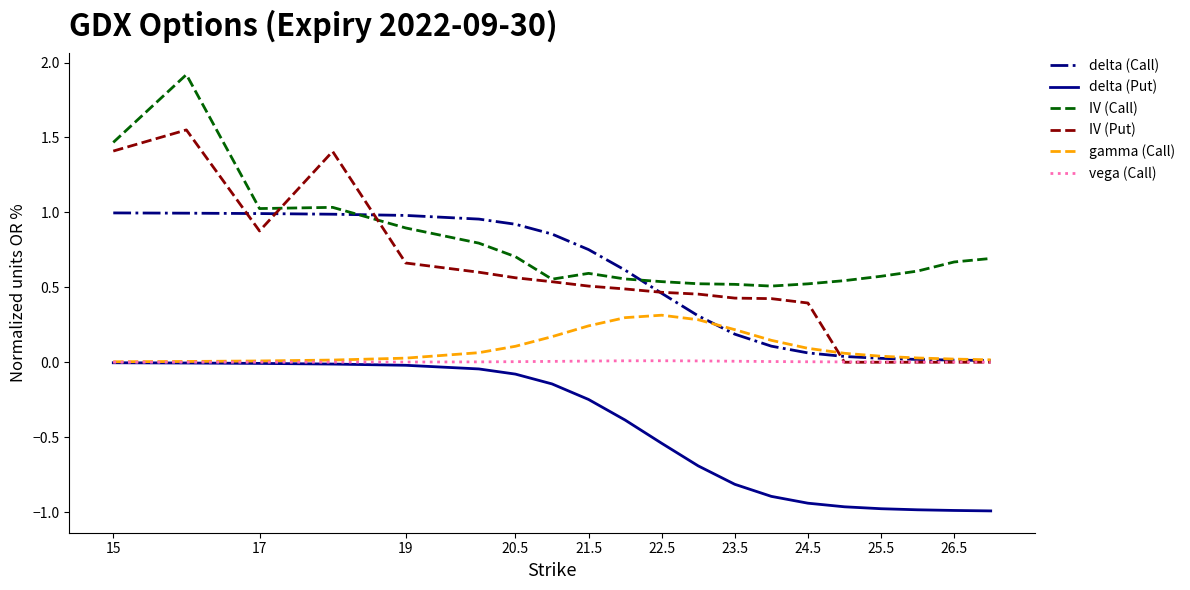

Which series has the largest total across all categories?

IV (Call)